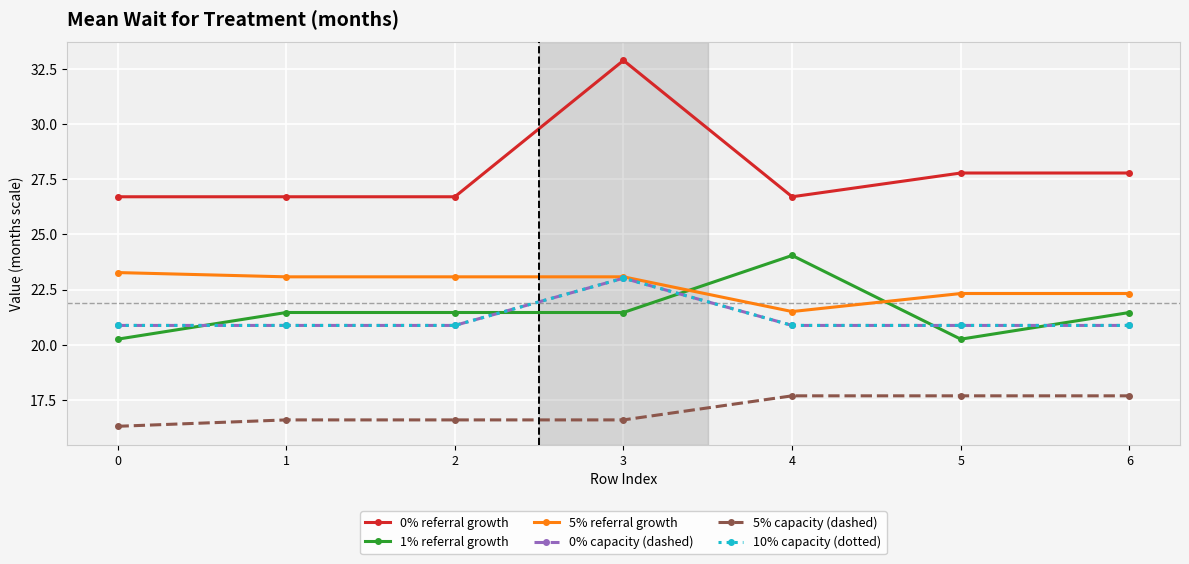

Is this an area chart (filled region under the line)?

No